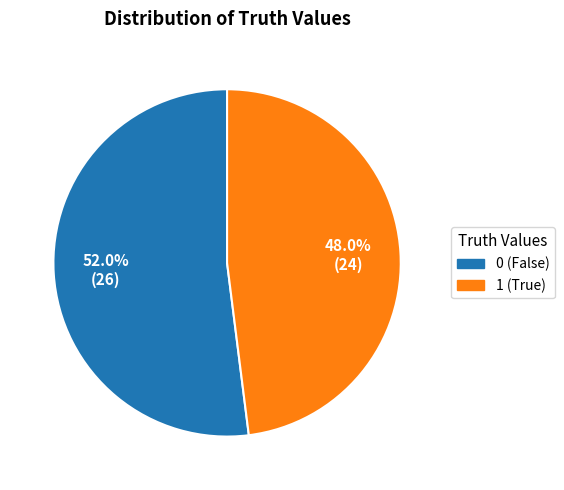

To the nearest percent, what portion does 0 represent?

52%